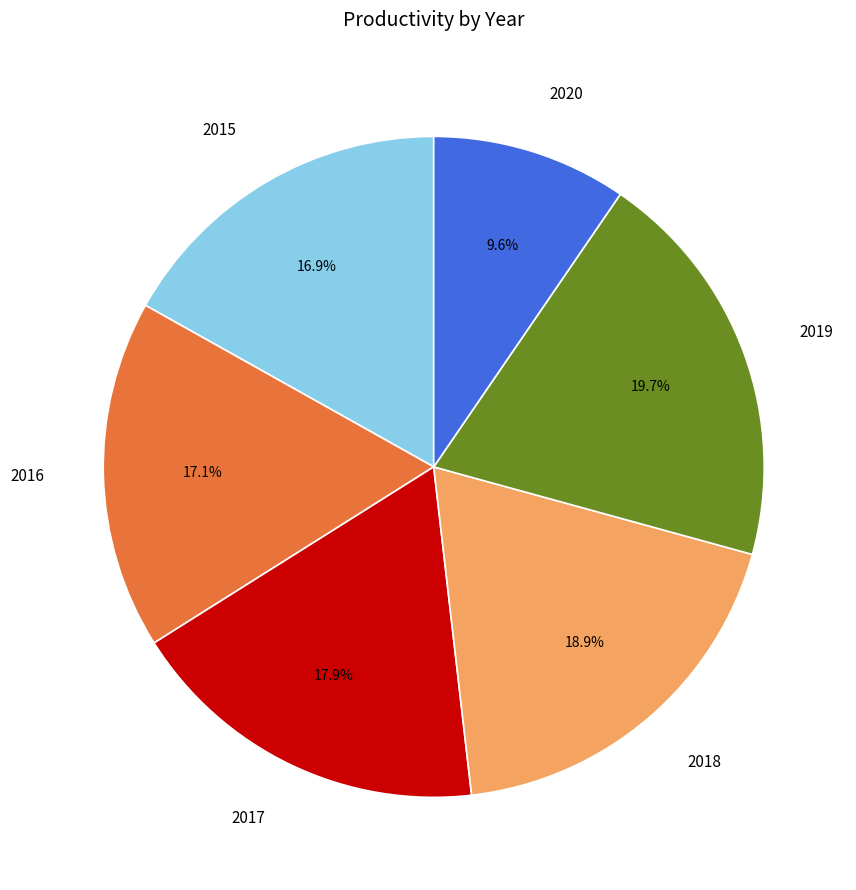

Does any single category account for the majority?

No